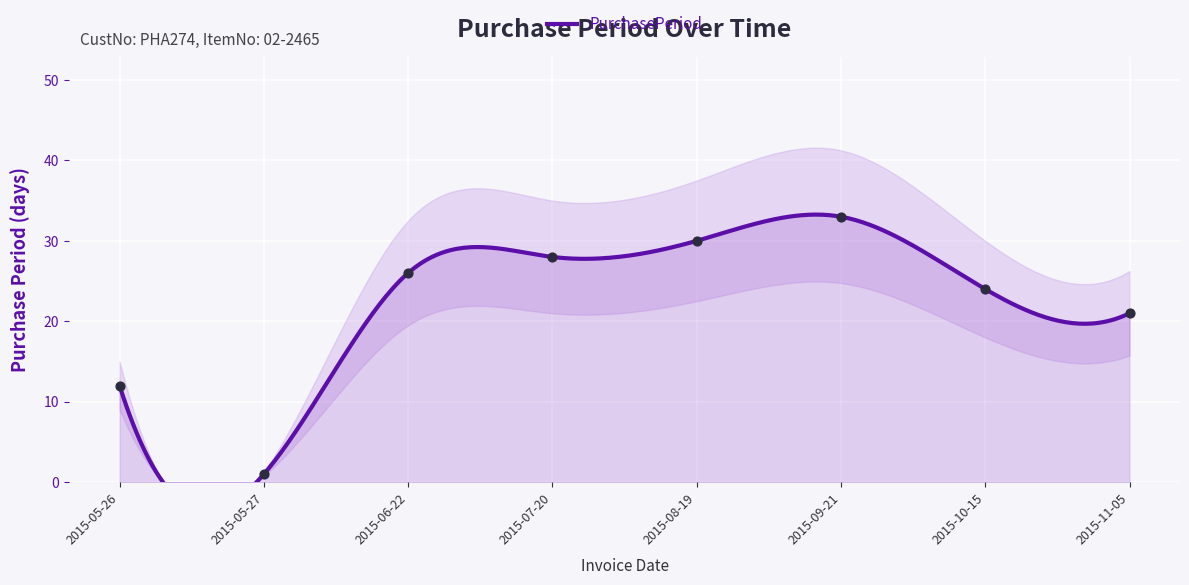

Between 2015-06-22 and 2015-05-26, which is larger?

2015-06-22